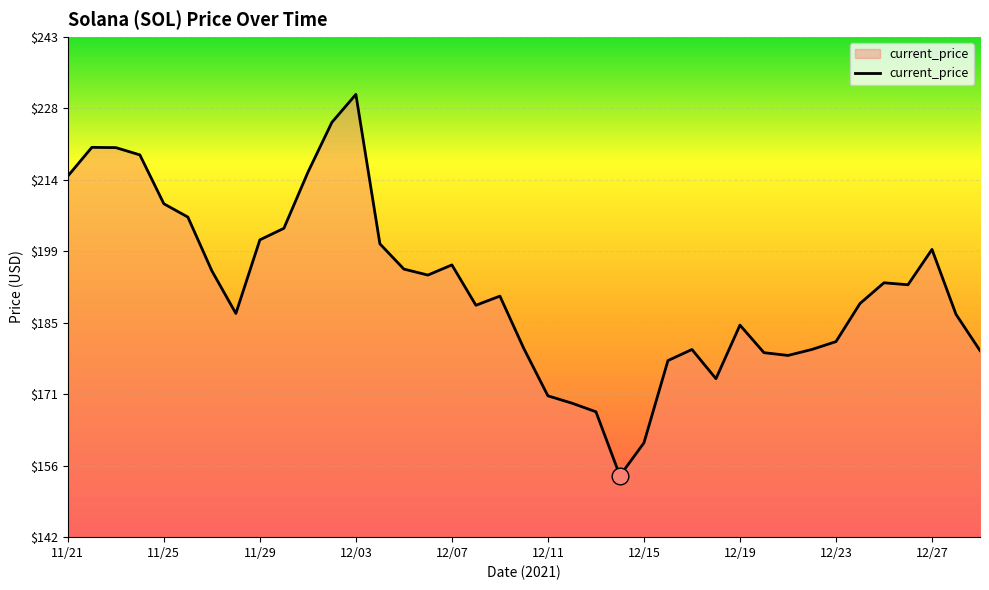

What is the greatest value displayed?

231.0